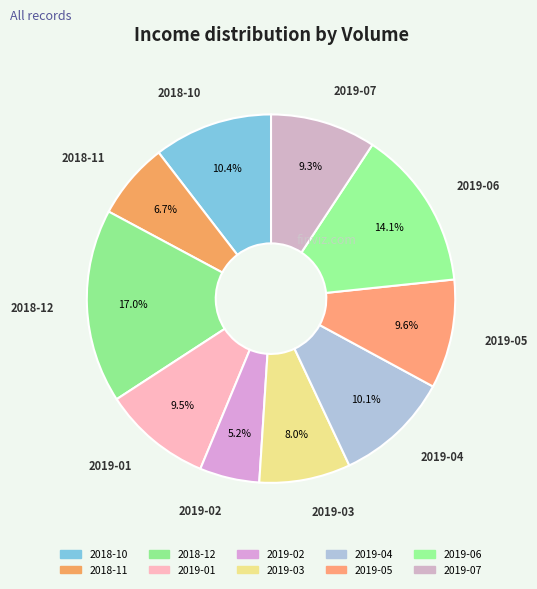

Is there any slice that represents more than half of the pie?

No